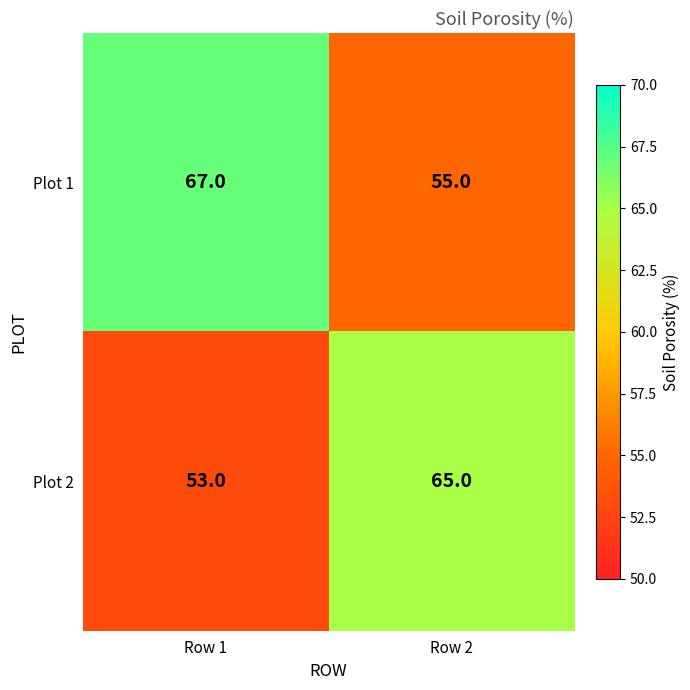

What is the difference between the maximum and minimum values in the Plot 1 series?

12